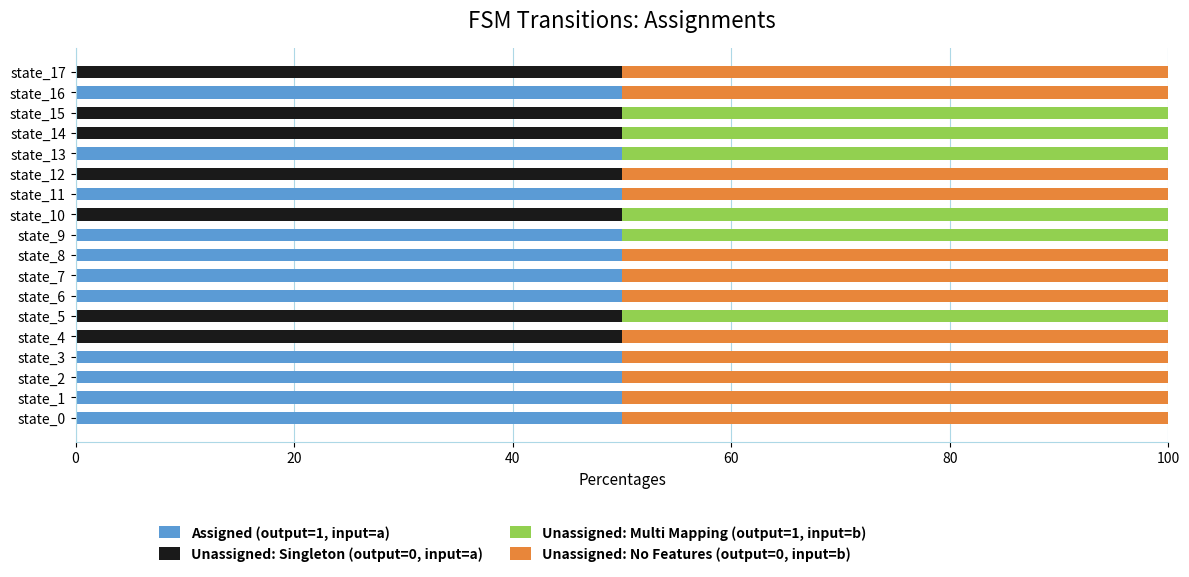

What is the total value across all series at state_9?

100